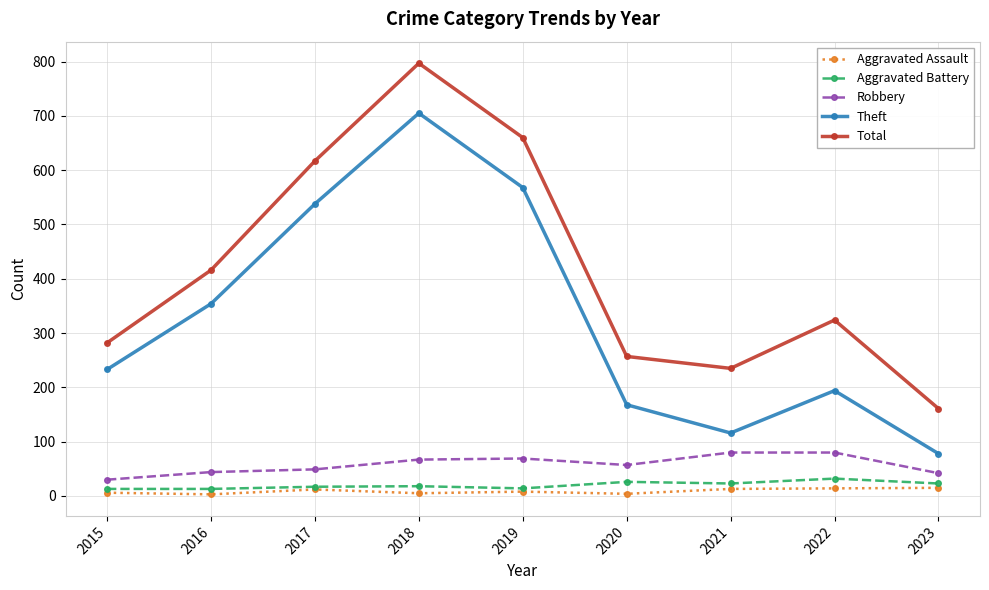

Which category has the lowest value in the Total series?

2023